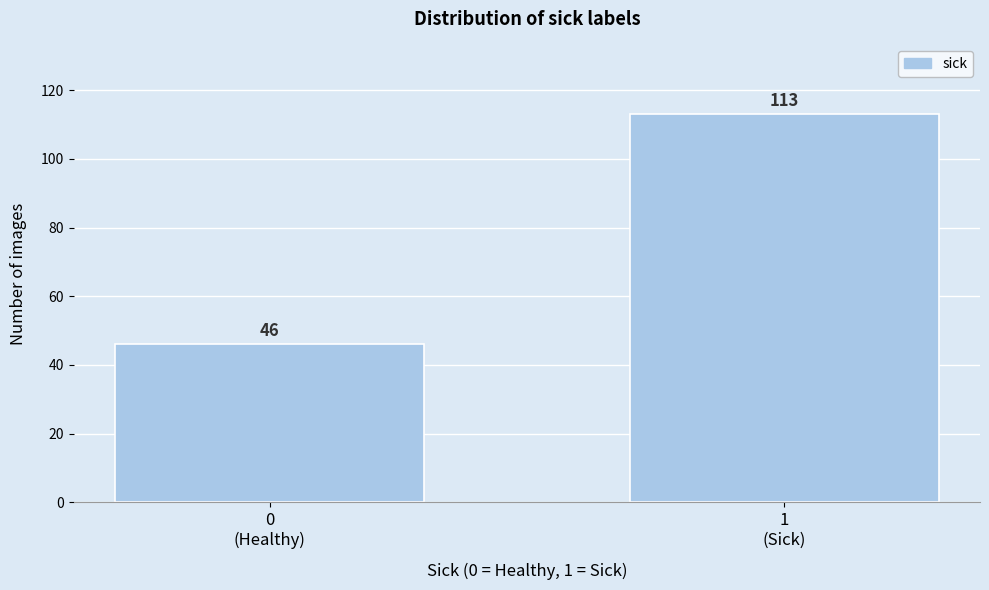

Reading right to left, what are all the values shown in this chart?

113	46